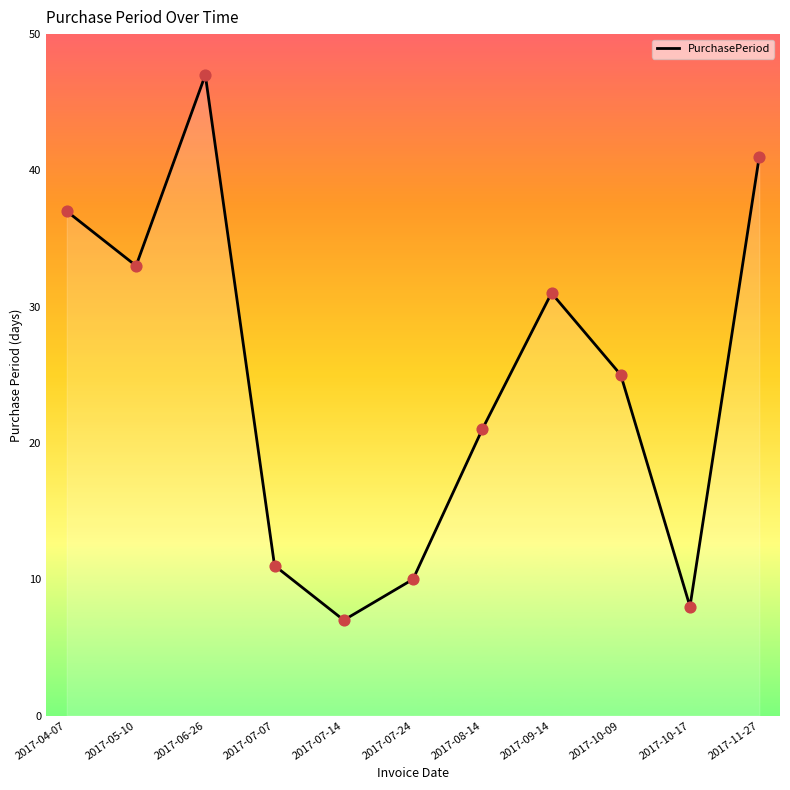

Between 2017-06-26 and 2017-09-14, which is larger?

2017-06-26